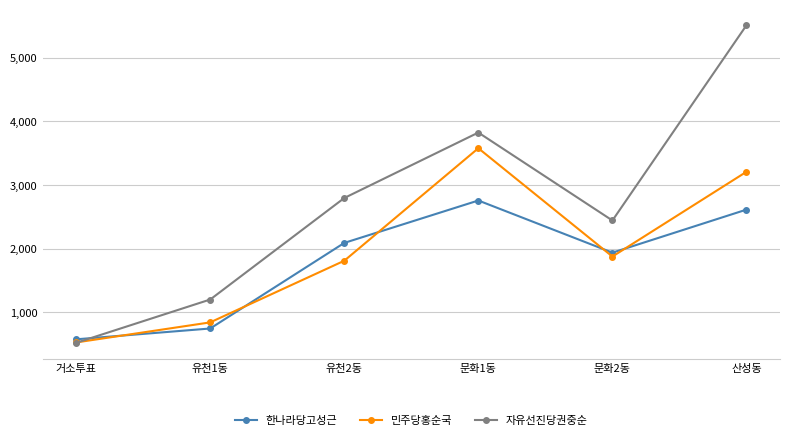

Between 거소투표 and 문화2동, which series saw the biggest shift?

자유선진당권중순